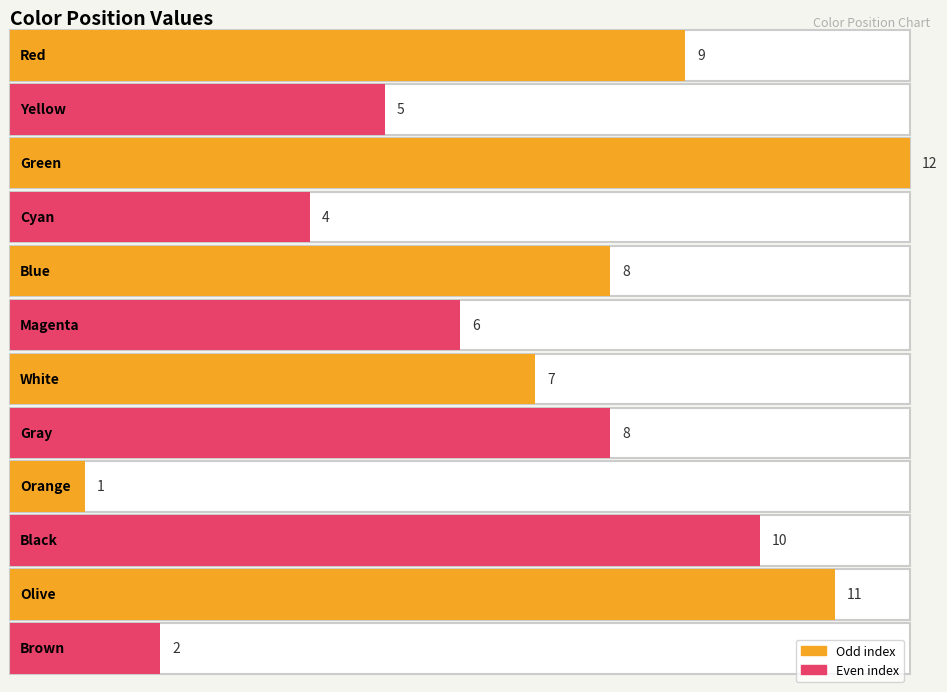

Which has a higher value, Cyan or Magenta?

Magenta